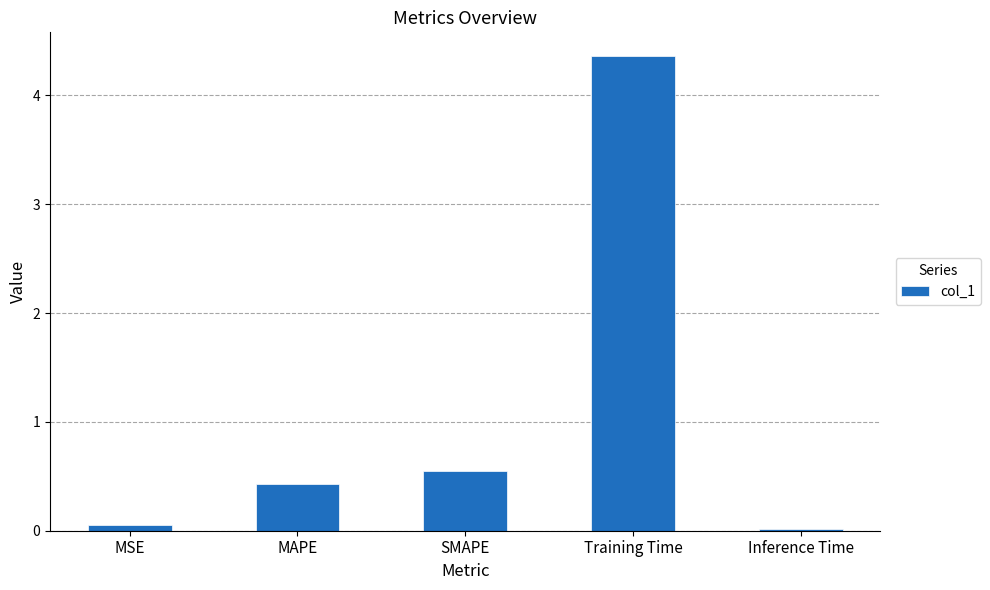

How many distinct data groups are displayed?

1